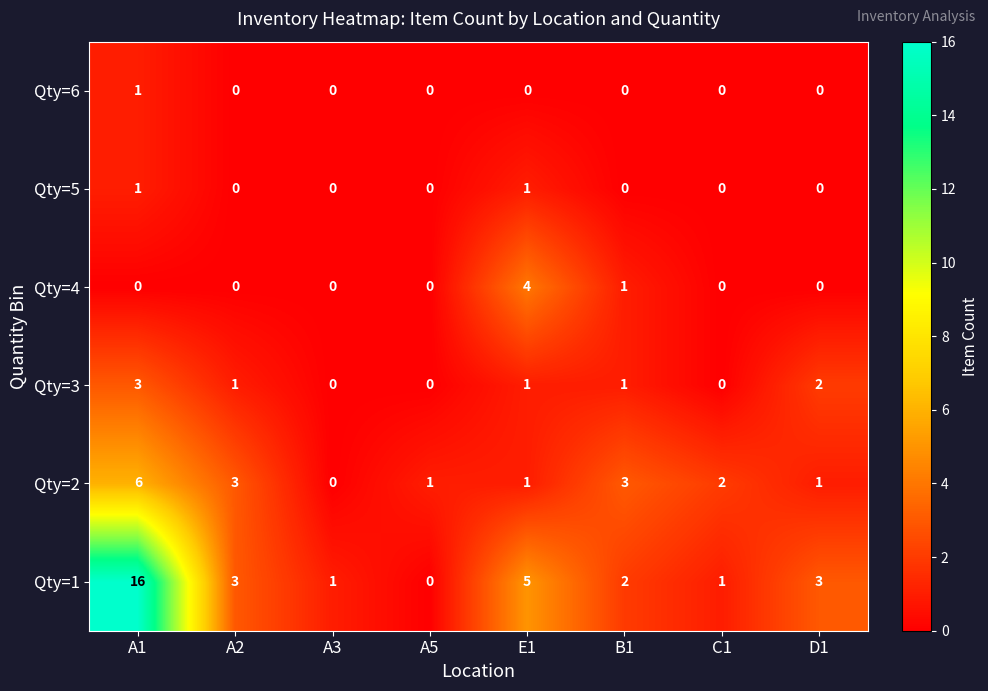

What is the spread (max minus min) of values at A5?

1